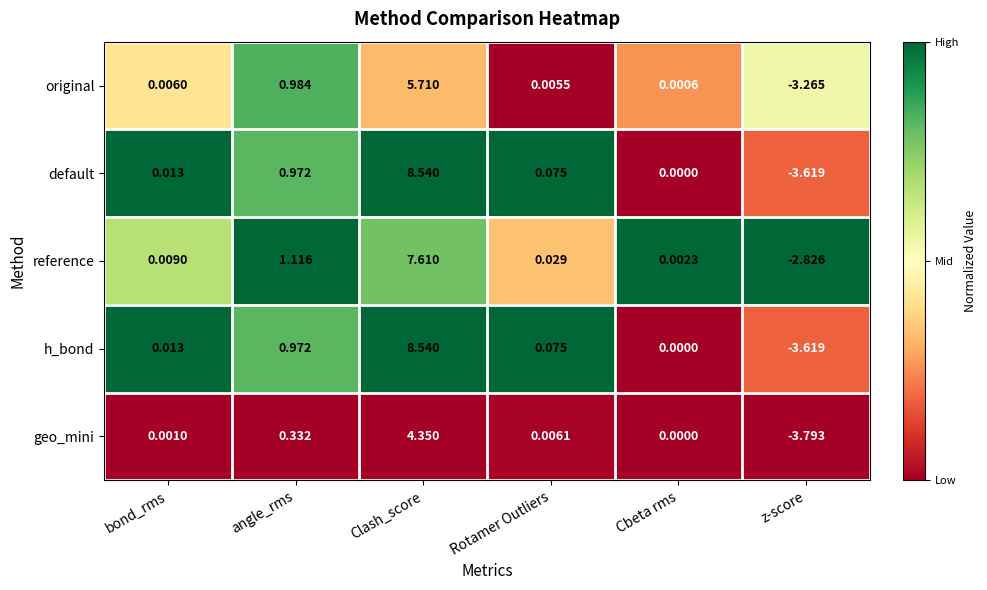

Which series changed the most between Cbeta rms and z-score?

geo_mini